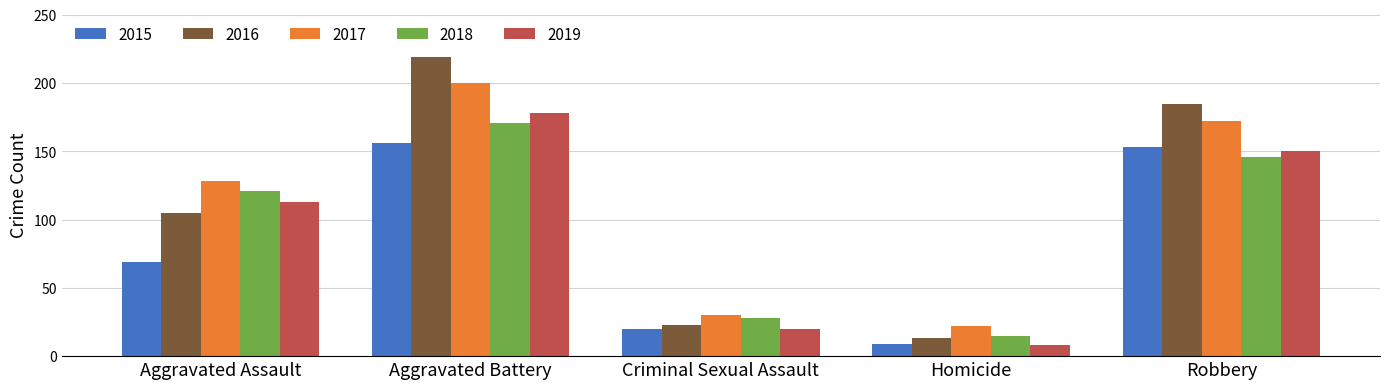

What is the difference between the maximum and minimum values in the 2015 series?

147